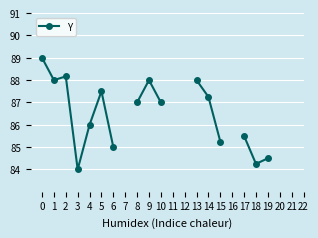

At which label is the value closest to 86?

4